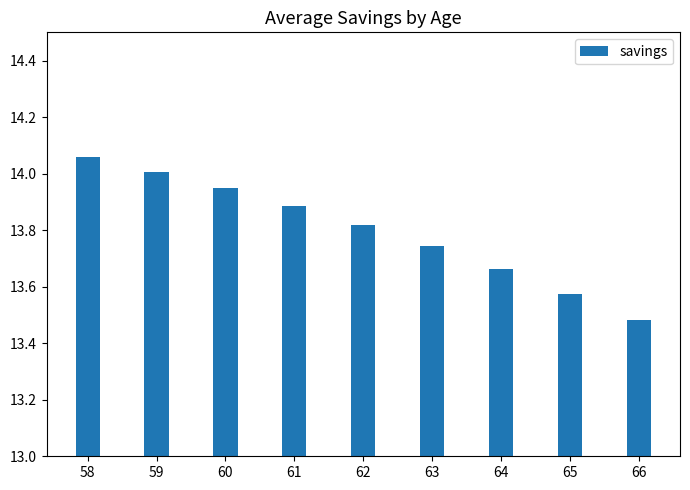

How many bars are there in total?

9